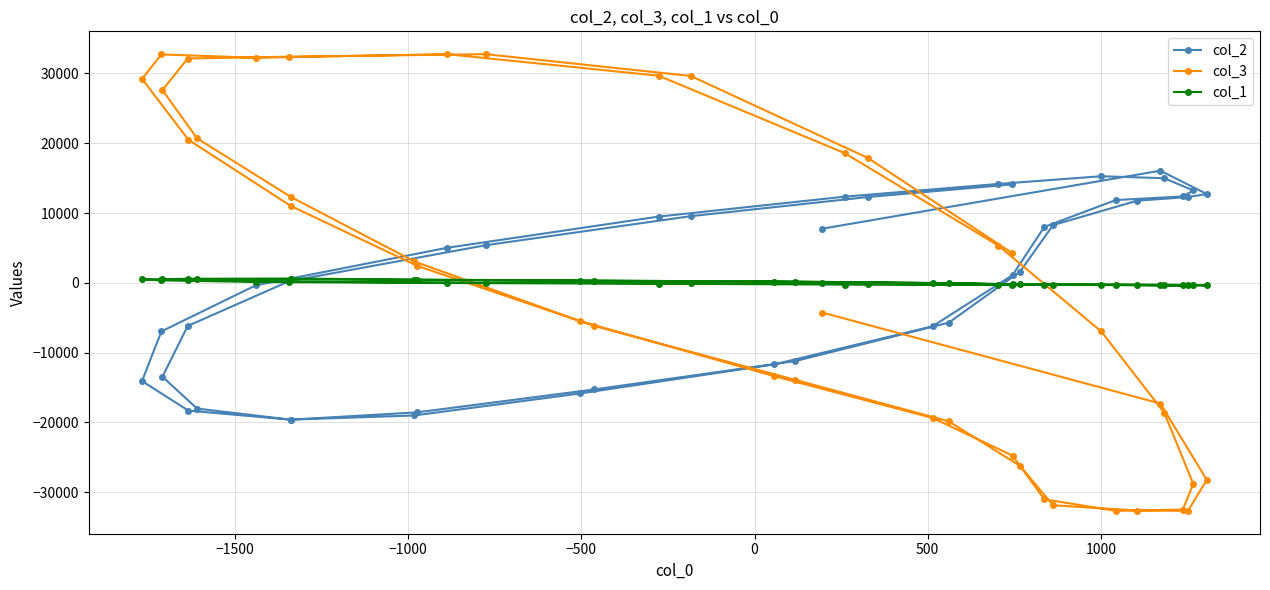

What is the average value of the col_1 series?

14